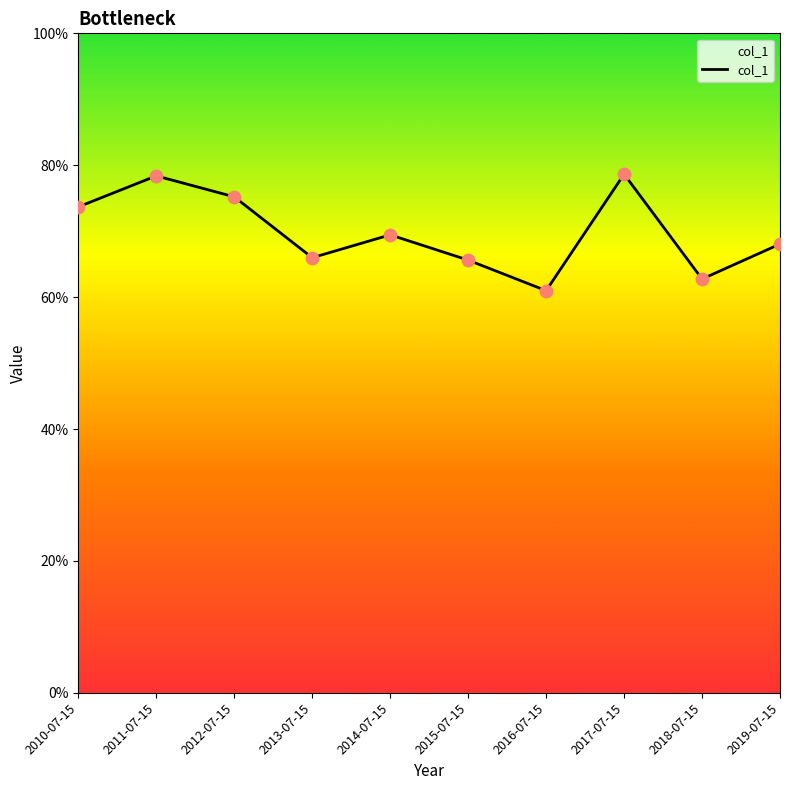

Which has a higher value, 2019-07-15 or 2013-07-15?

2019-07-15